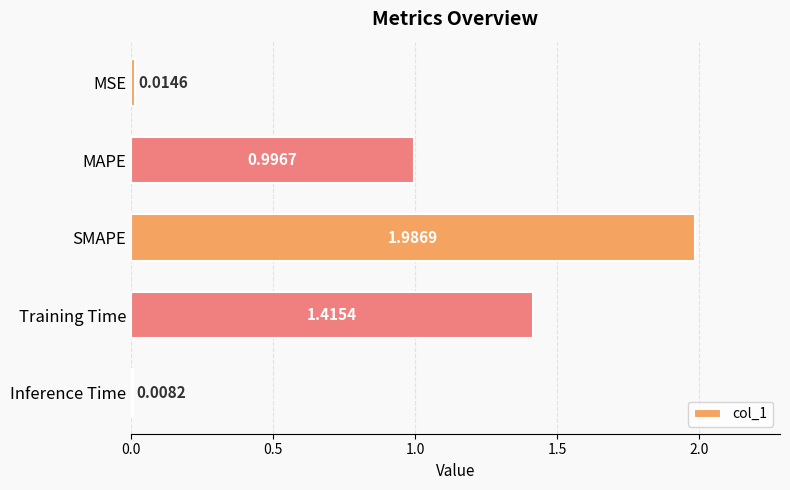

What is the label of the 4th bar from the bottom?

MAPE